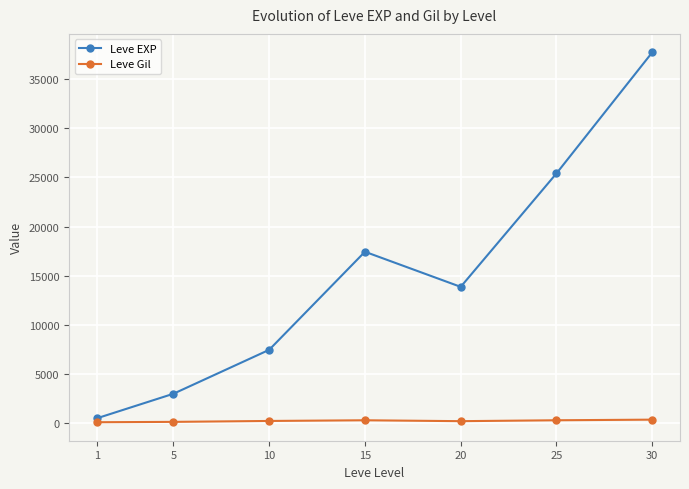

What is the sum of all Leve Gil values?

1725.6